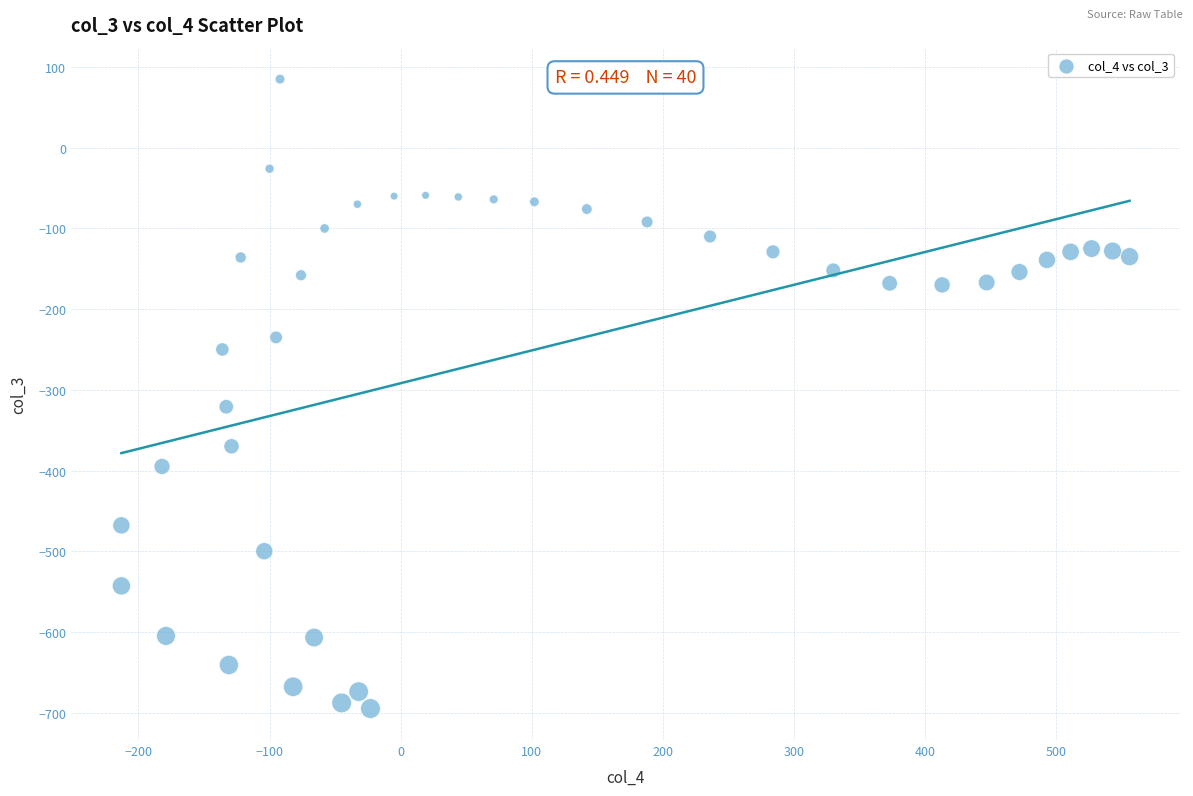

What is the range of Y values (max minus min)?

780